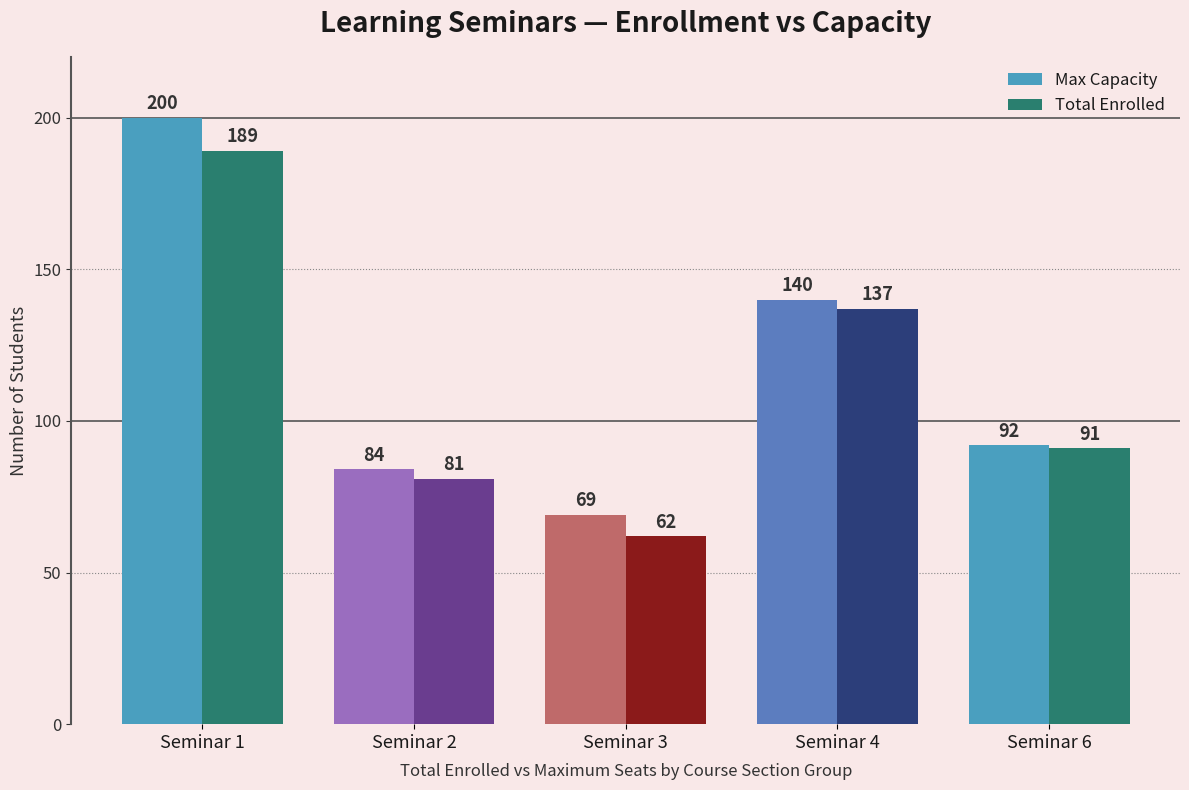

Which series has the largest range (max minus min)?

Max Capacity